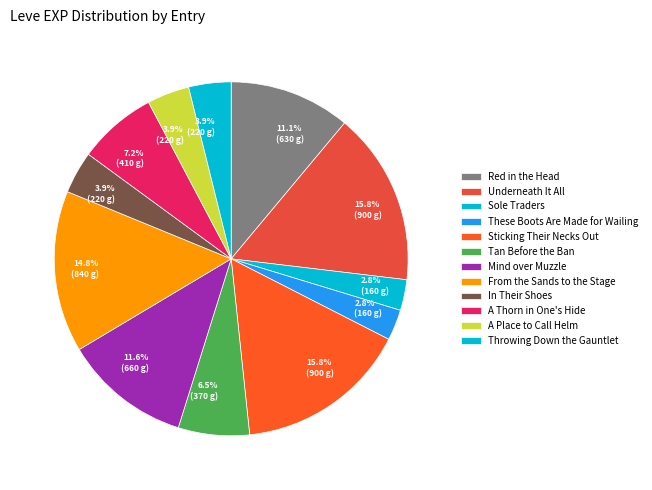

Count the number of slices in the pie.

12